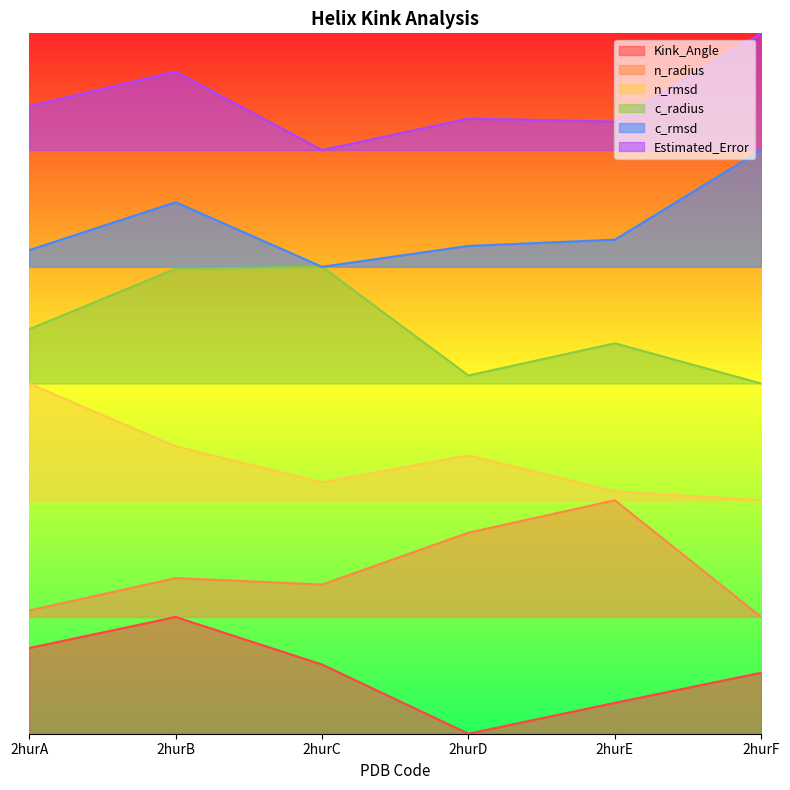

What are all the series names shown in the legend?

Kink_Angle, n_radius, n_rmsd, c_radius, c_rmsd, Estimated_Error